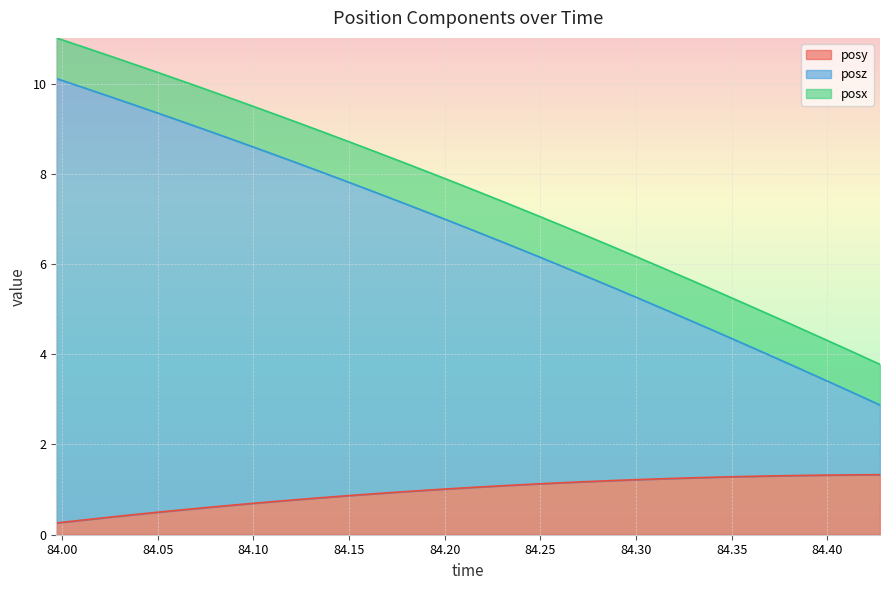

What is the maximum value for posy?

1.3